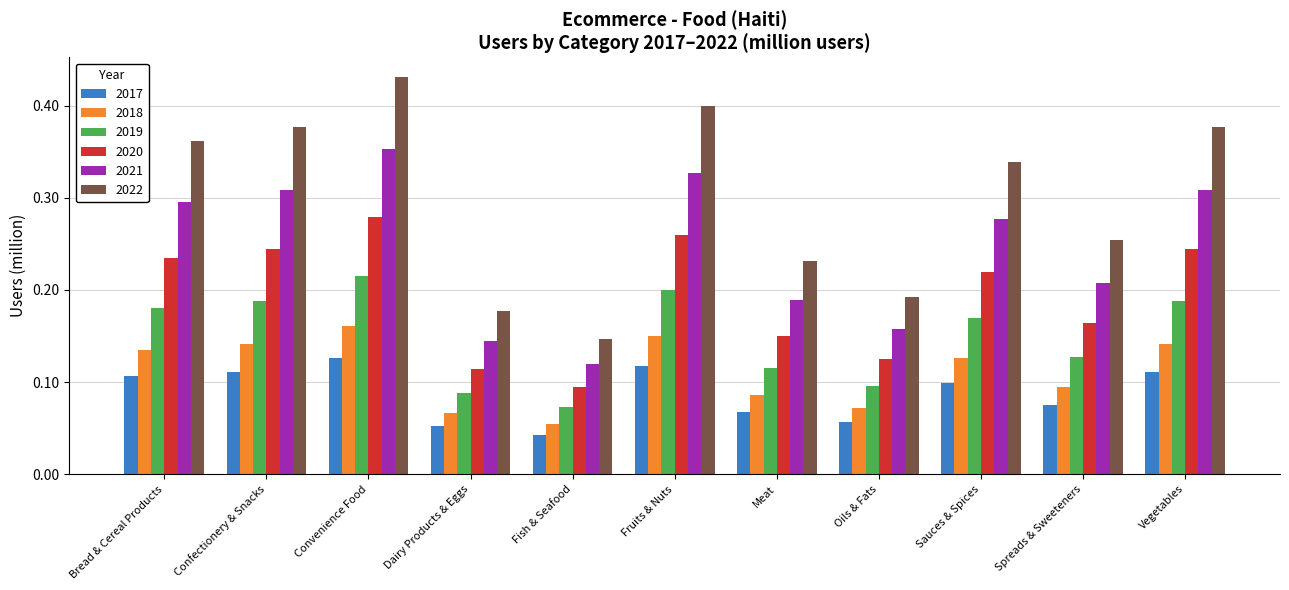

Is the value of 2017 at Fish & Seafood greater than the value of 2021 at Sauces & Spices?

No